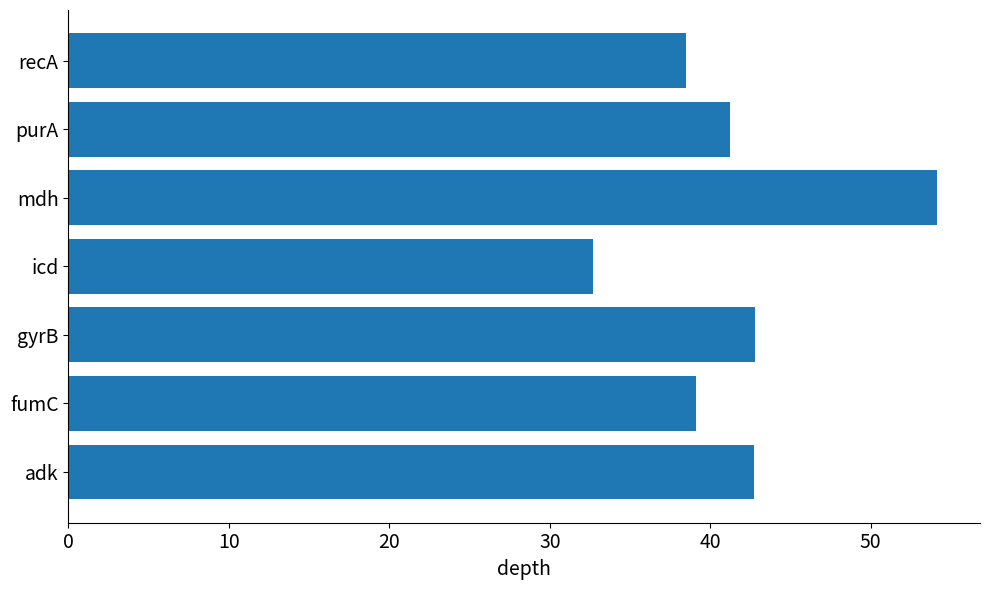

The chart shows a value of 54.1 at mdh. True or false?

True